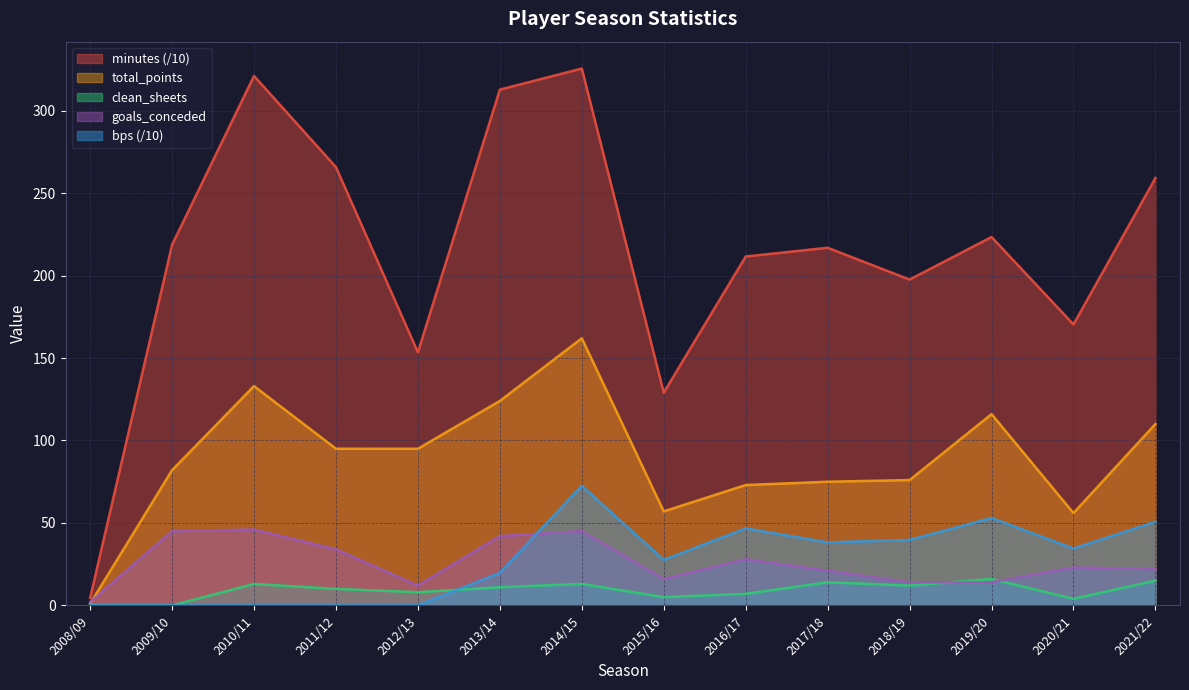

True or false: goals_conceded and clean_sheets intersect in this chart.

True